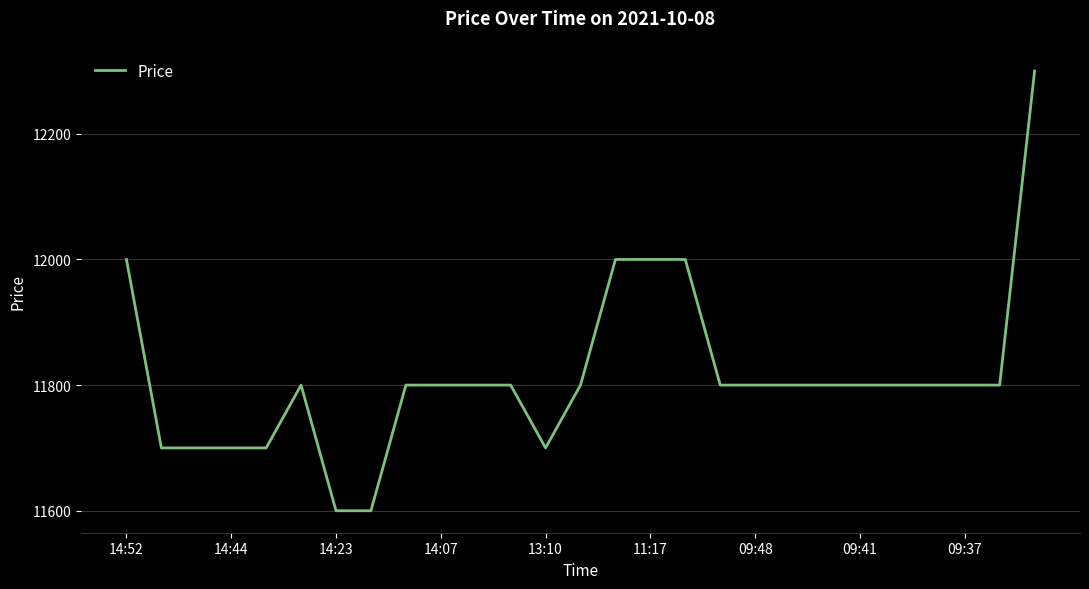

How many distinct data groups are displayed?

1